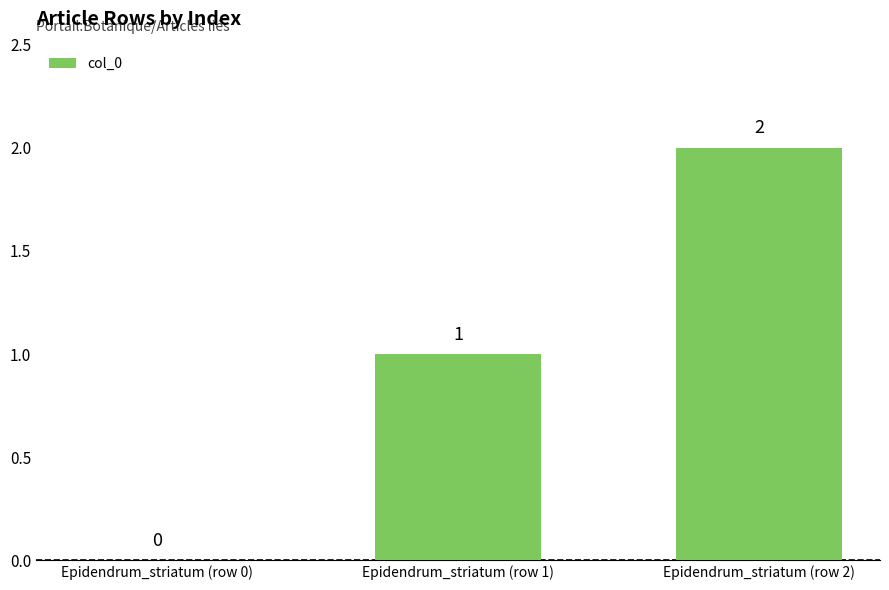

How many distinct data groups are displayed?

1